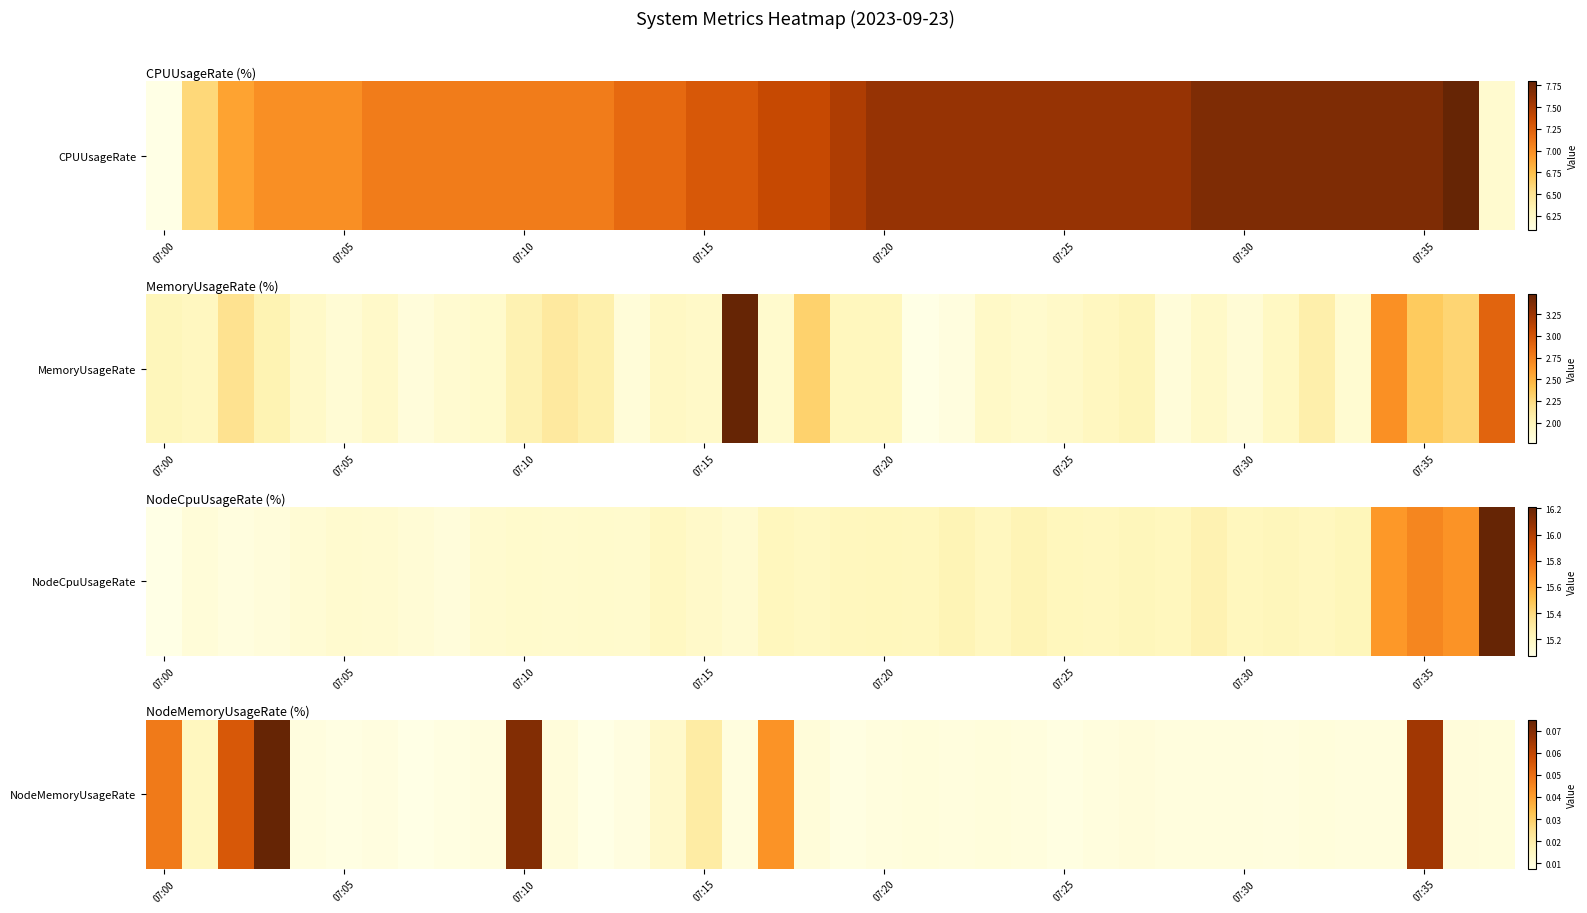

Which has a higher value, 34 or 11?

11